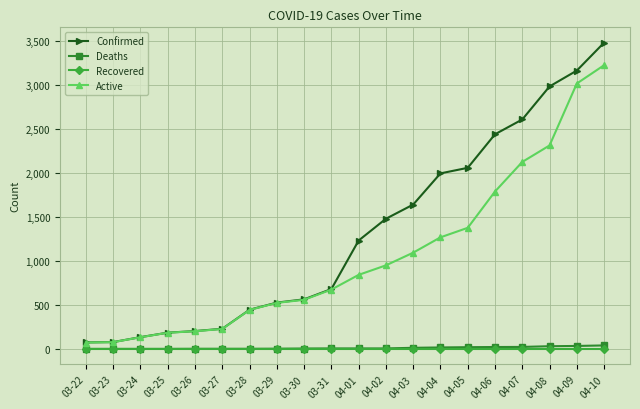

What is the minimum value for Active?

73